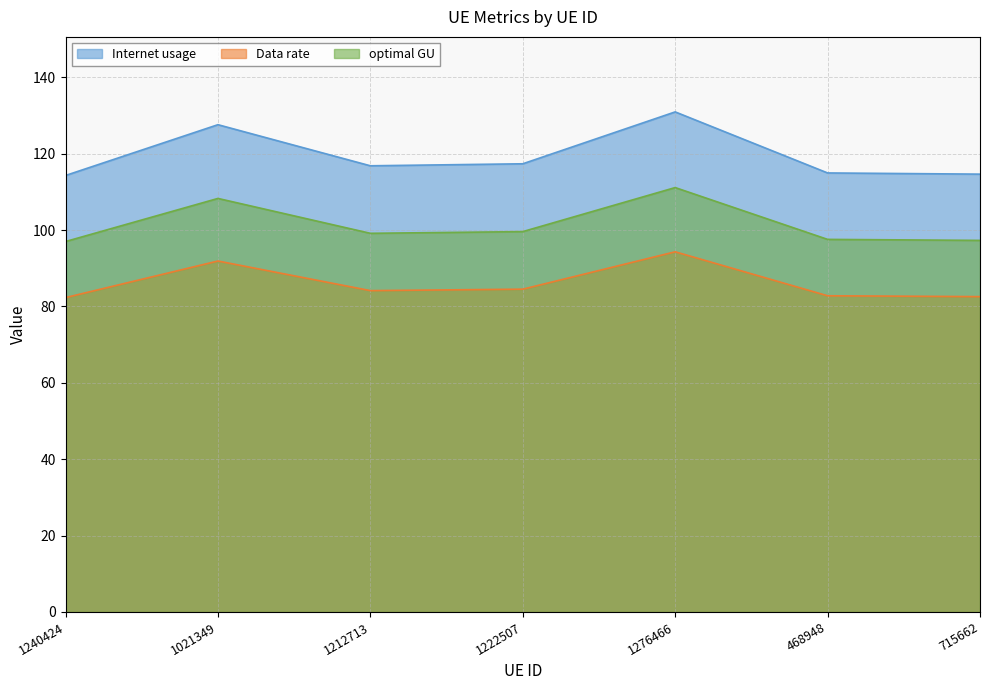

Reading right to left, transcribe all the data shown in this chart.

Internet usage: 114.6	114.9	130.9	117.3	116.8	127.6	114.3
Data rate: 82.6	82.8	94.3	84.5	84.1	91.9	82.3
optimal GU: 97.3	97.6	111.1	99.6	99.1	108.3	97.0